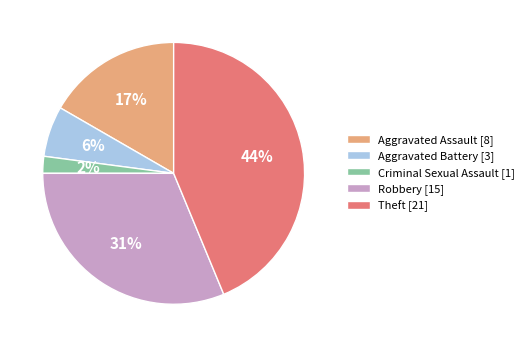

What is the smallest slice in the pie chart?

Criminal Sexual Assault